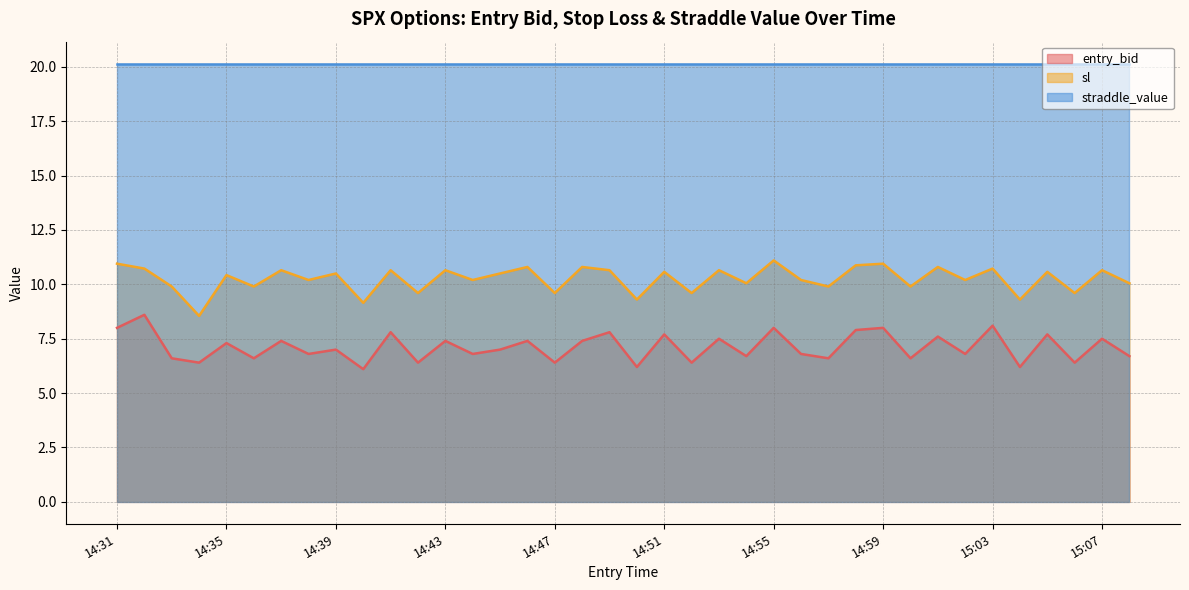

What position from the right is 14:58?

11